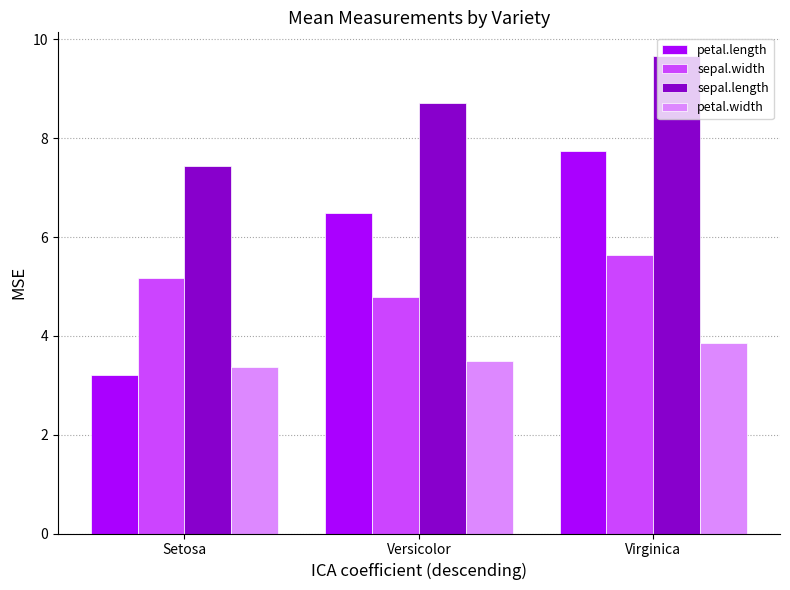

What are all the series names shown in the legend?

petal.length, sepal.width, sepal.length, petal.width